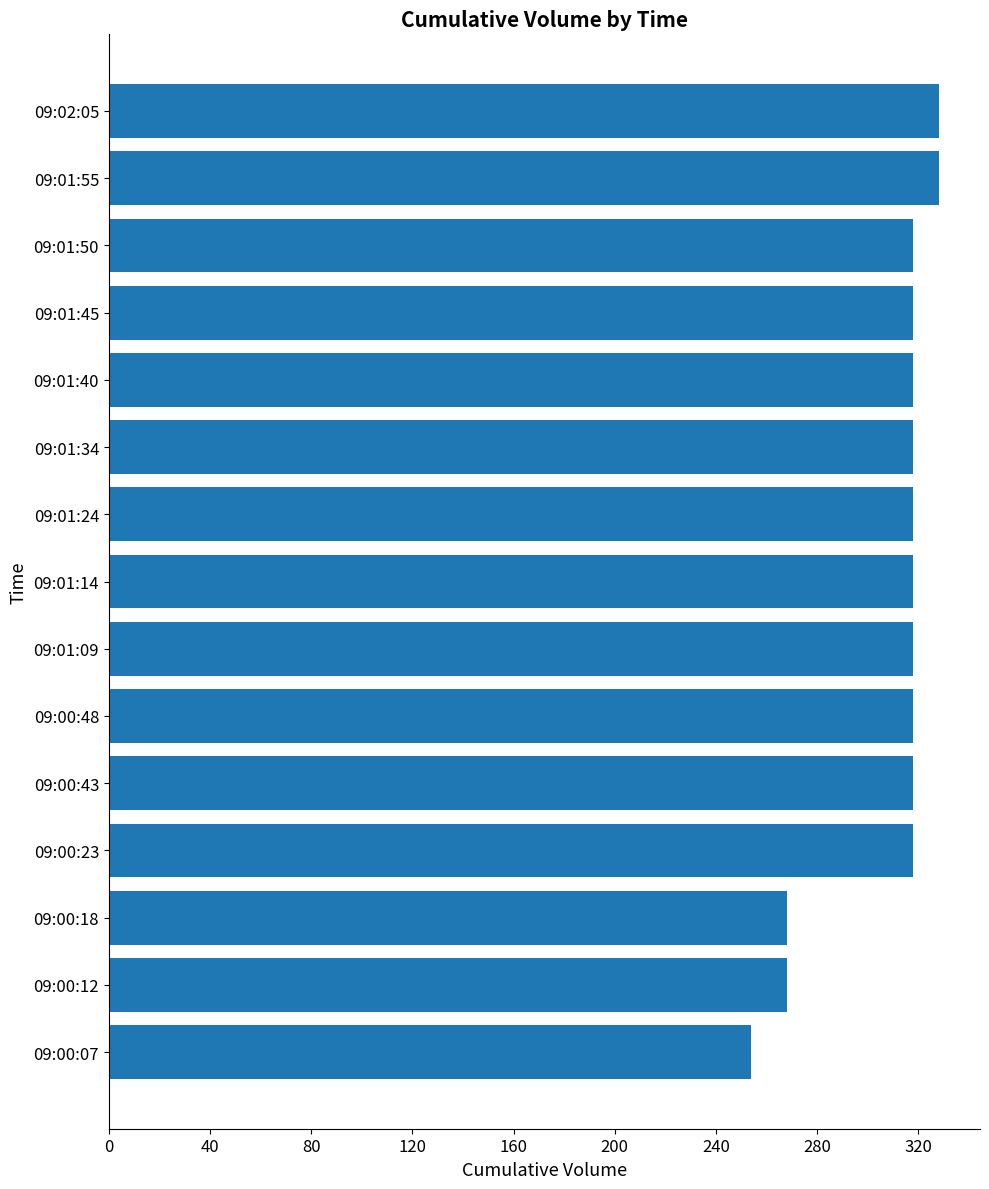

Are the bars grouped side by side (vs. stacked)?

No